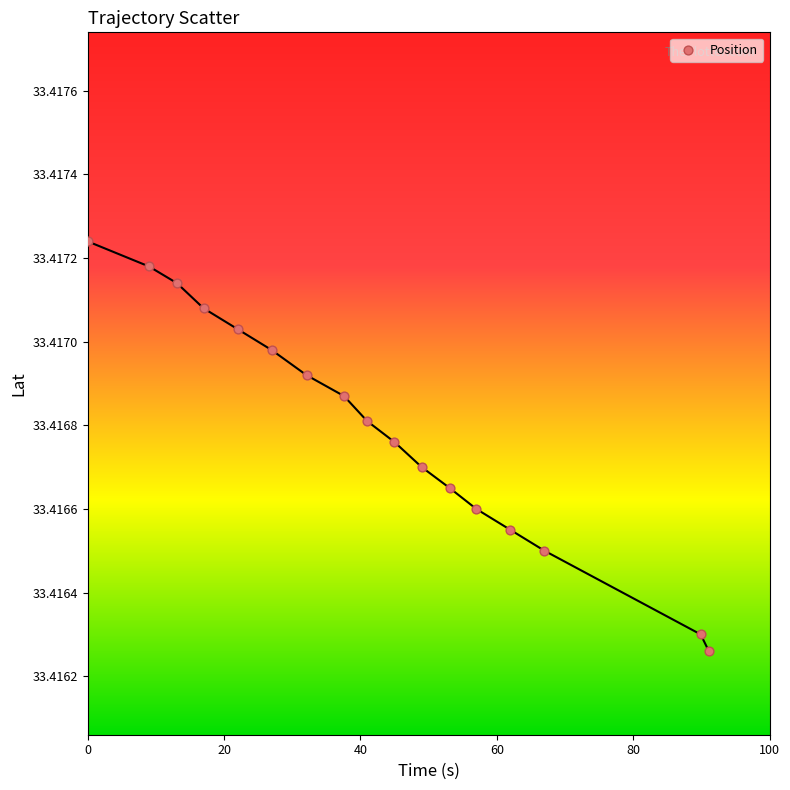

What is the range of X values (max minus min)?

91.1